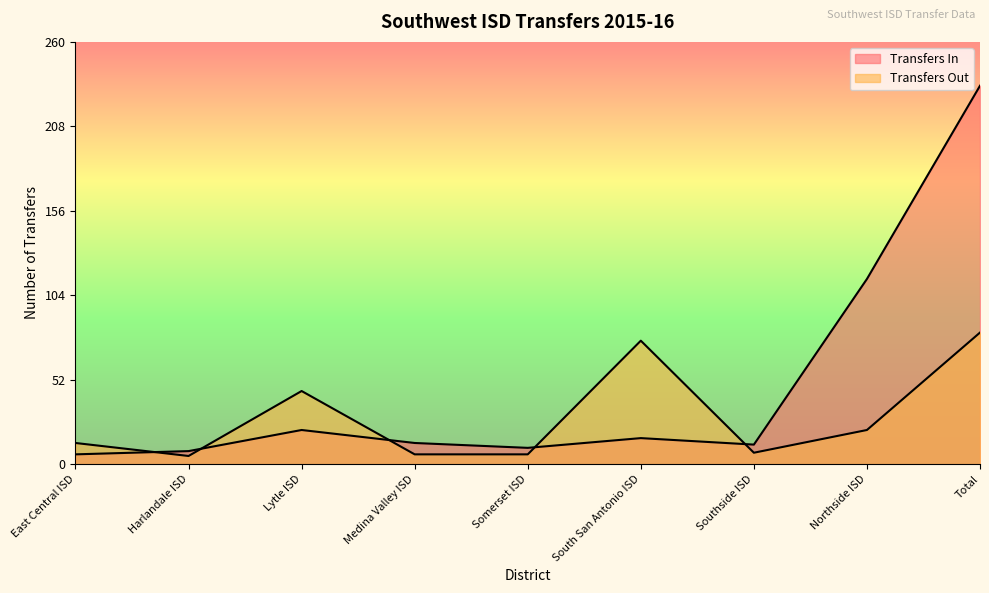

True or false: Transfers Out has a value of 5 at Harlandale ISD.

True